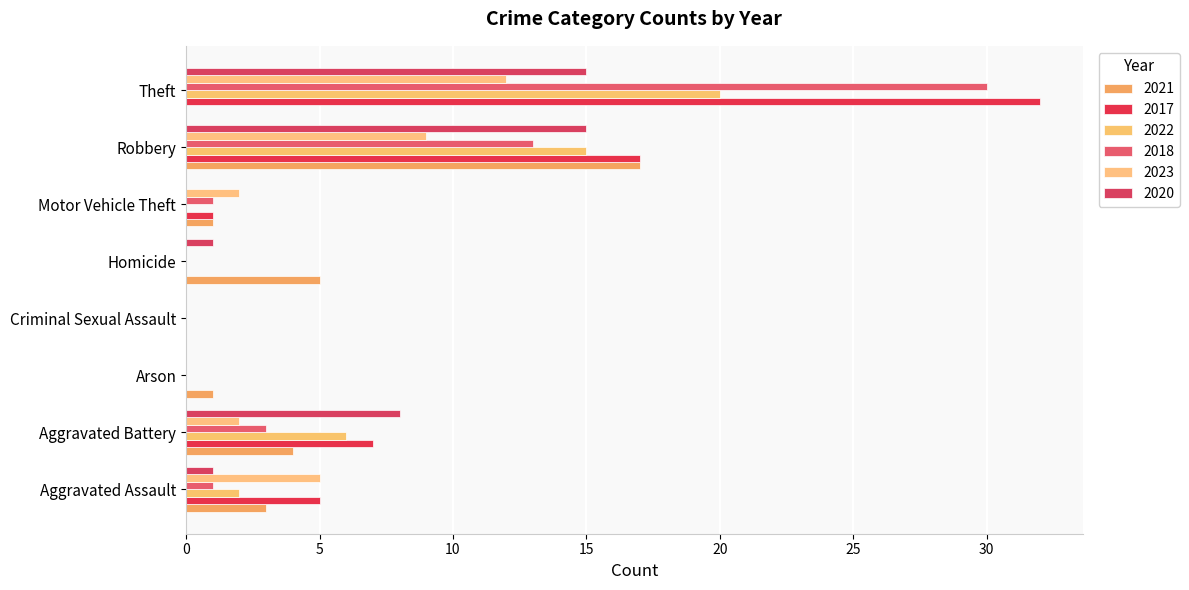

Reading left to right, list all the values displayed in this chart.

2021: 3	4	1	0	5	1	17	0
2017: 5	7	0	0	0	1	17	32
2022: 2	6	0	0	0	0	15	20
2018: 1	3	0	0	0	1	13	30
2023: 5	2	0	0	0	2	9	12
2020: 1	8	0	0	1	0	15	15